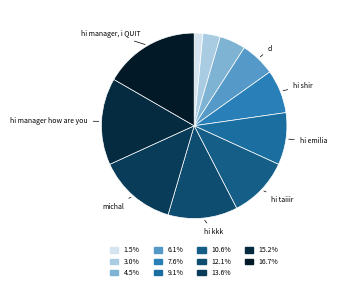

How many slices are in this pie chart?

11